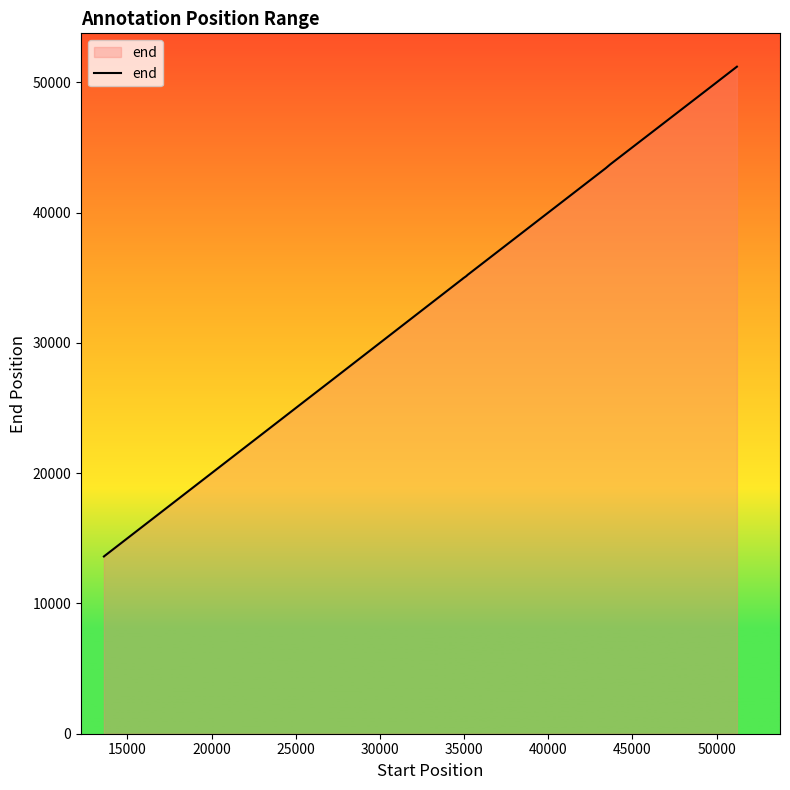

How many values are below 34936?

10